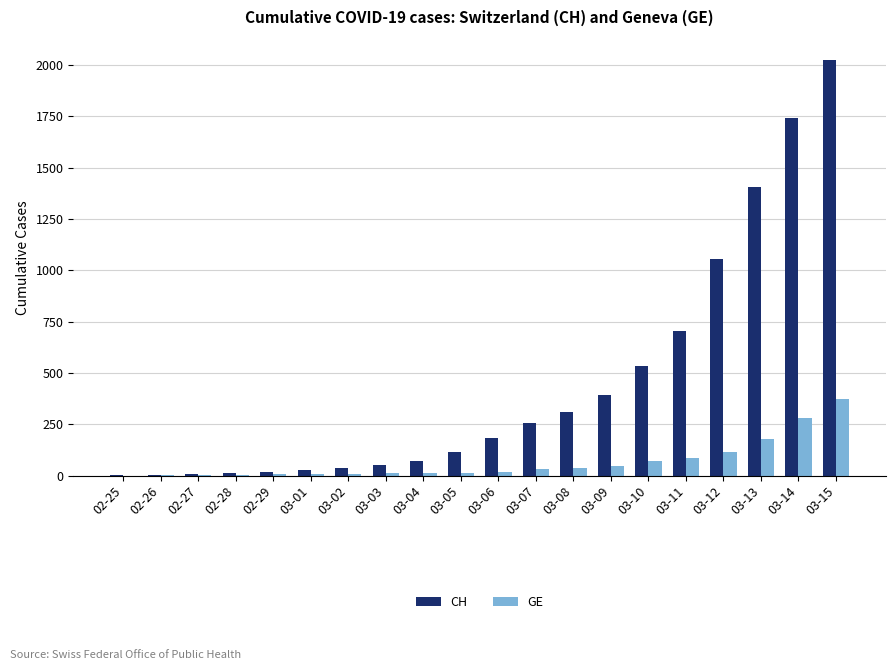

How many groups of bars are there?

20